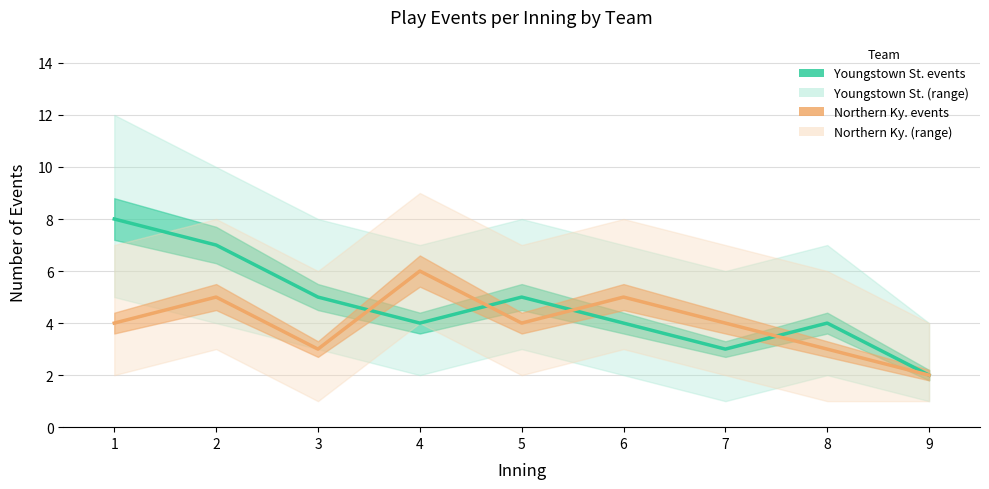

In Northern Ky. events, how many points are higher than both neighbors (excluding endpoints)?

3